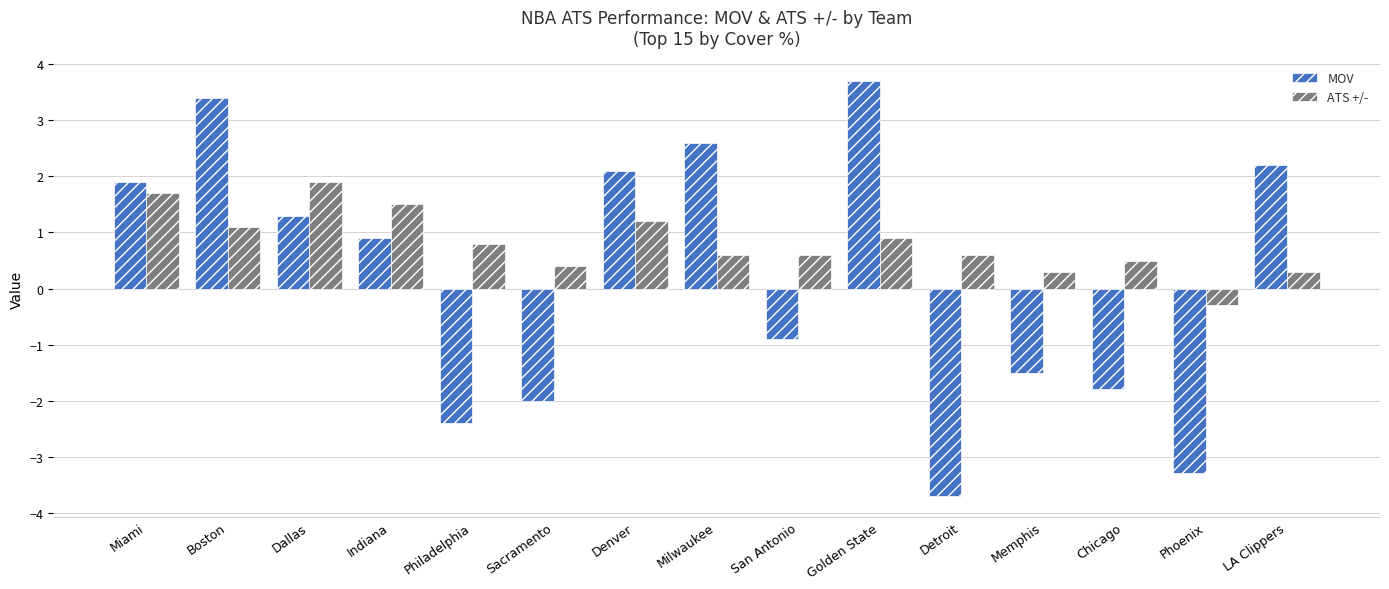

What position from the left is San Antonio?

9